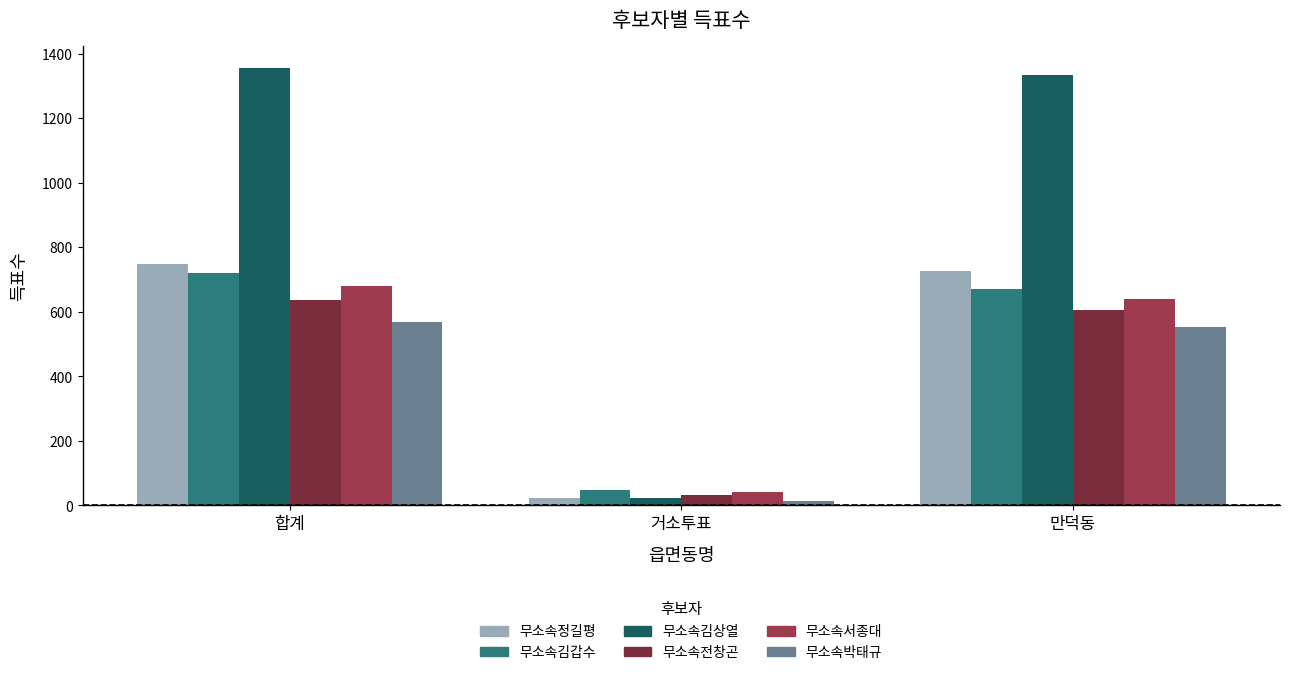

Reading left to right, list all the values displayed in this chart.

무소속정길평: 합계=749	거소투표=23	만덕동=725
무소속김갑수: 합계=719	거소투표=48	만덕동=671
무소속김상열: 합계=1357	거소투표=24	만덕동=1333
무소속전창곤: 합계=638	거소투표=32	만덕동=606
무소속서종대: 합계=681	거소투표=41	만덕동=640
무소속박태규: 합계=567	거소투표=12	만덕동=553